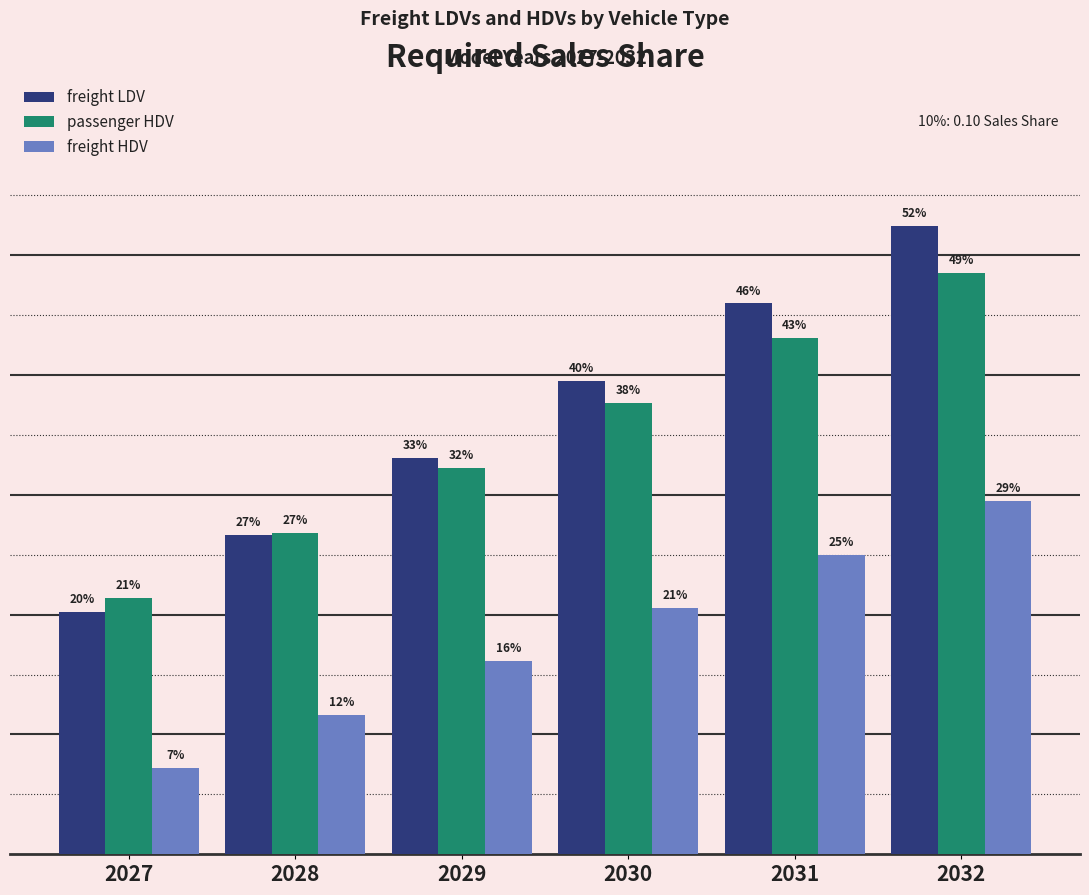

Are the bars grouped side by side (vs. stacked)?

Yes